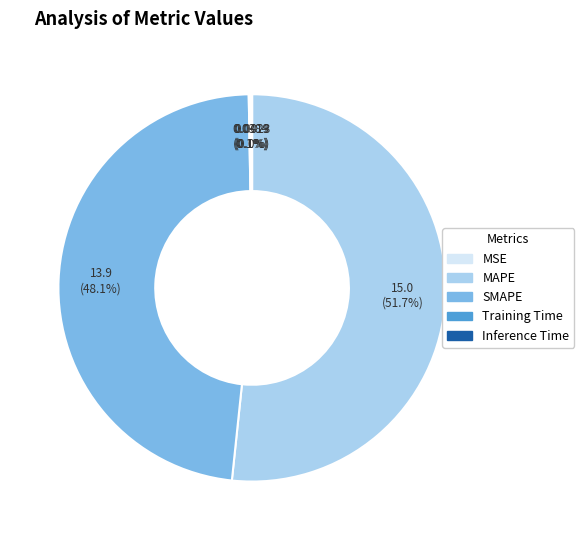

To the nearest percent, what percentage of the pie is SMAPE?

48%